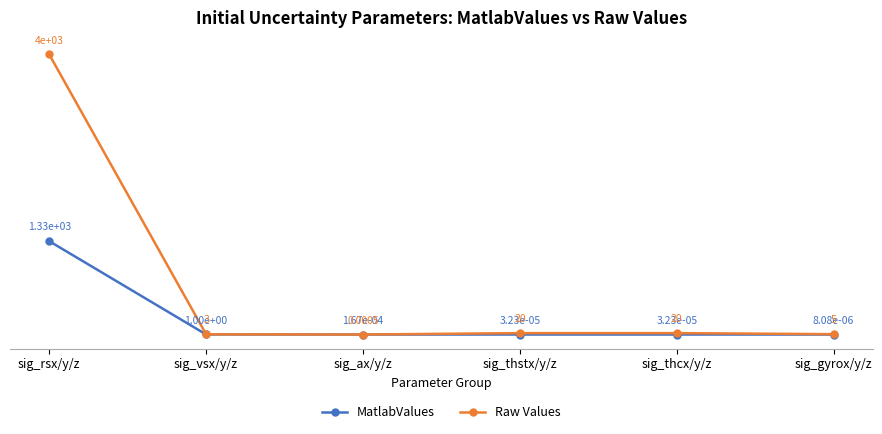

Where does the Raw Values series first go above 20?

sig_rsx/y/z